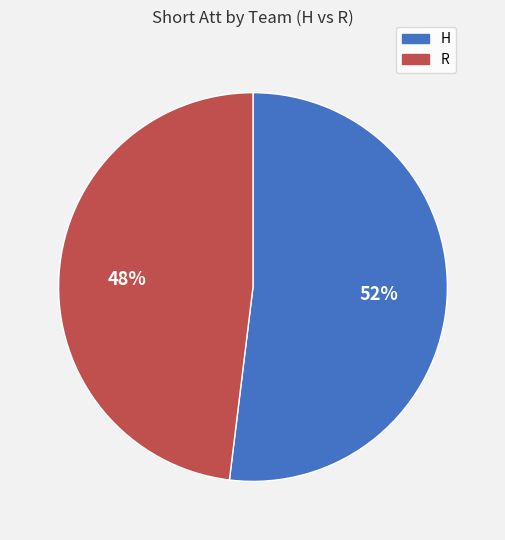

The R slice represents 48% of the pie. True or false?

True